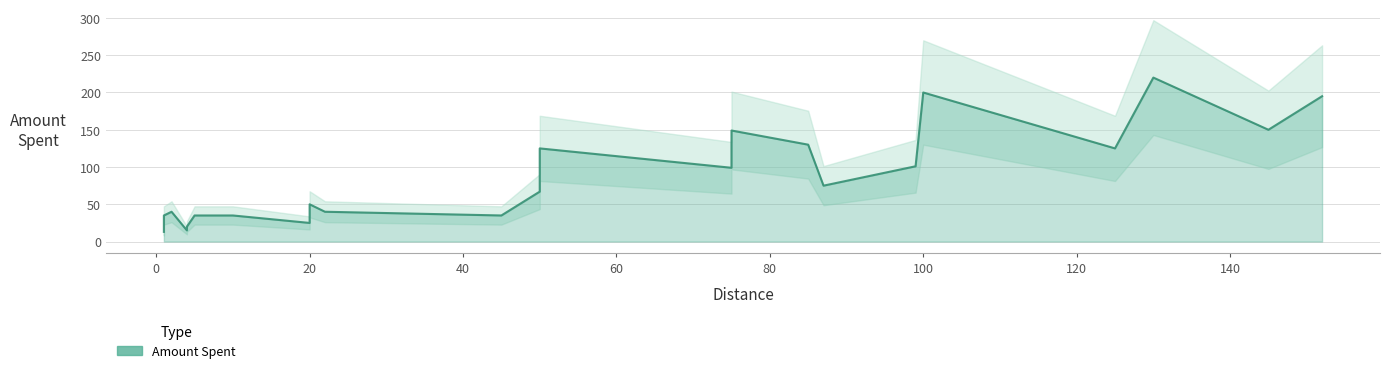

What is the maximum value shown in the chart?

220